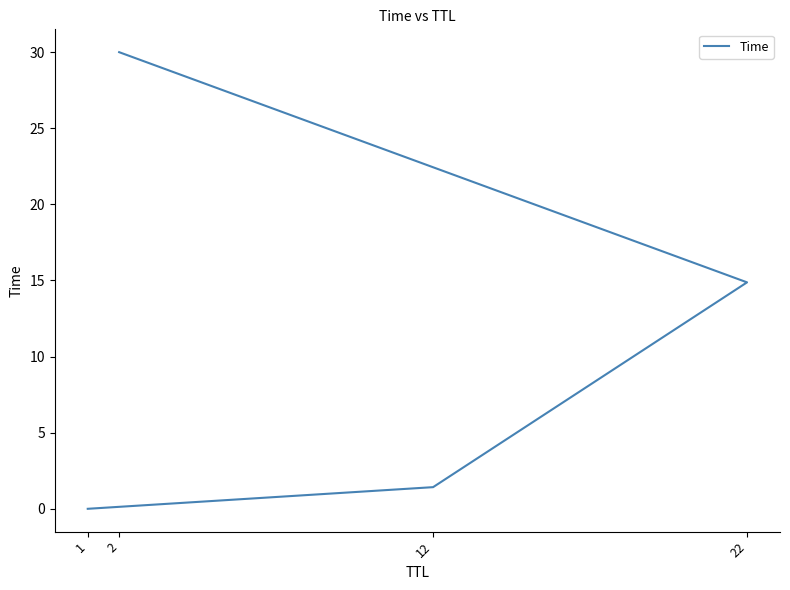

Does the chart have visible grid lines?

No